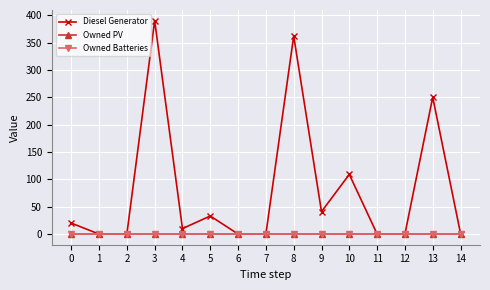

Is it true that Diesel Generator equals 4 at 4?

False